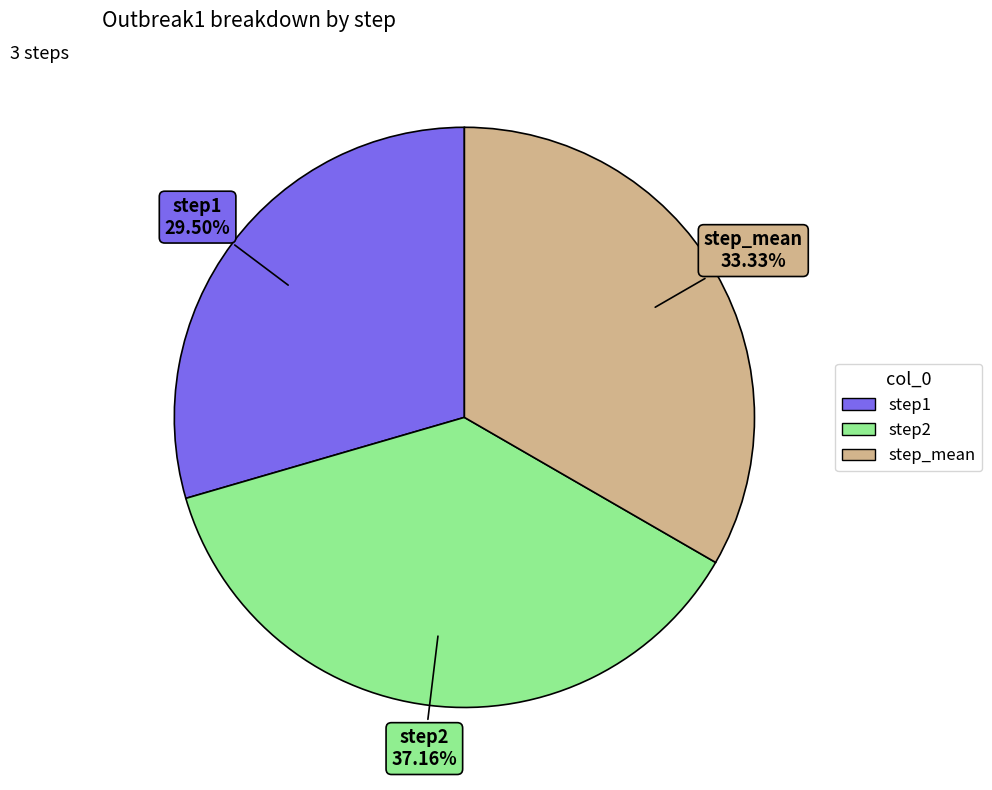

To the nearest percent, what portion does step2 represent?

37%